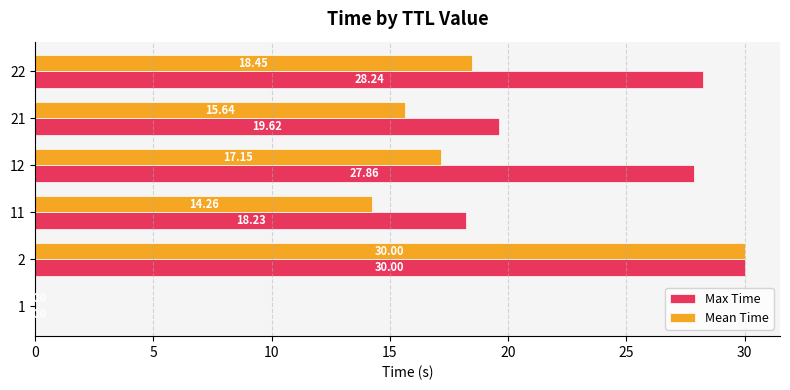

What is the highest value of the Mean Time series?

30.0